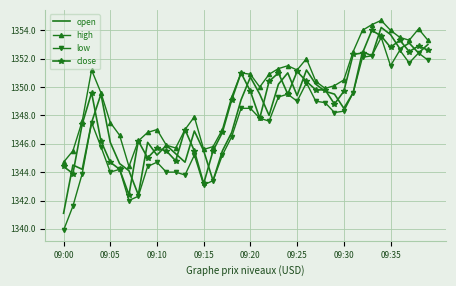

What is the maximum value shown in the chart?

1354.7